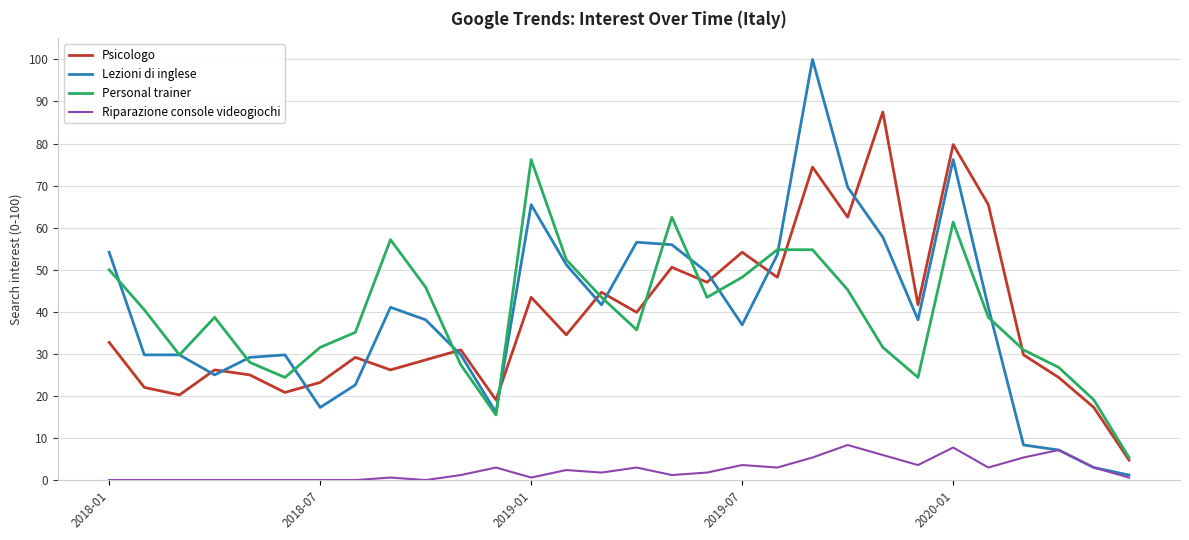

What is the difference between the maximum and minimum values in the Psicologo series?

82.7